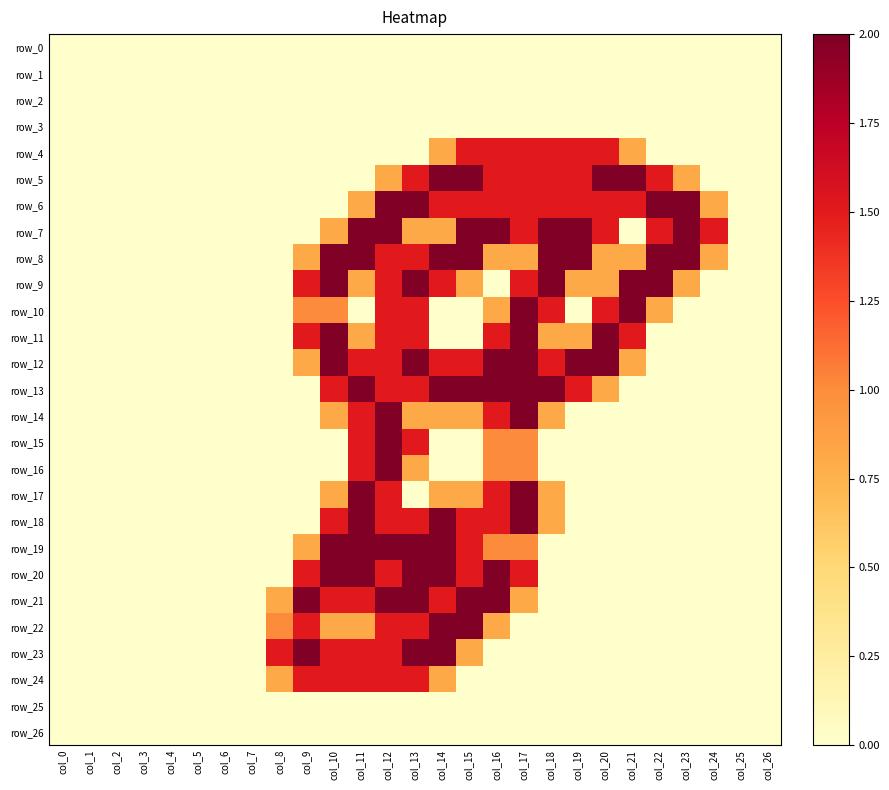

How many values in the row_15 series exceed 0?

5